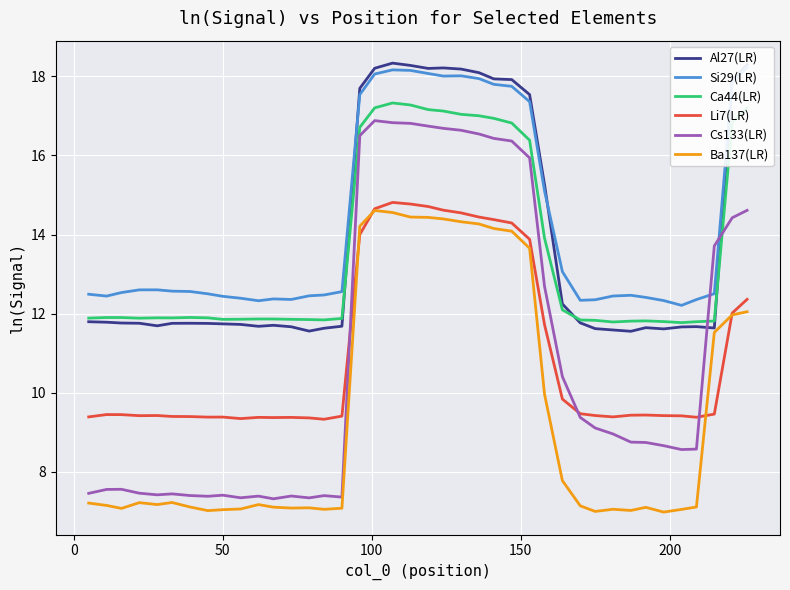

In Ca44(LR), how many points are higher than both neighbors (excluding endpoints)?

6